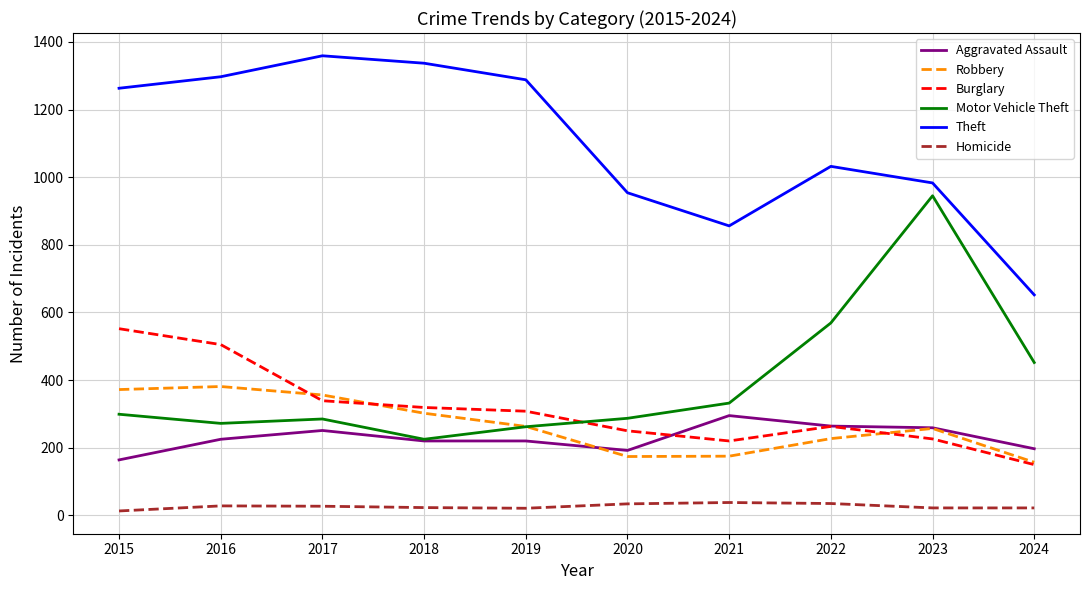

True or false: Homicide and Burglary intersect in this chart.

False